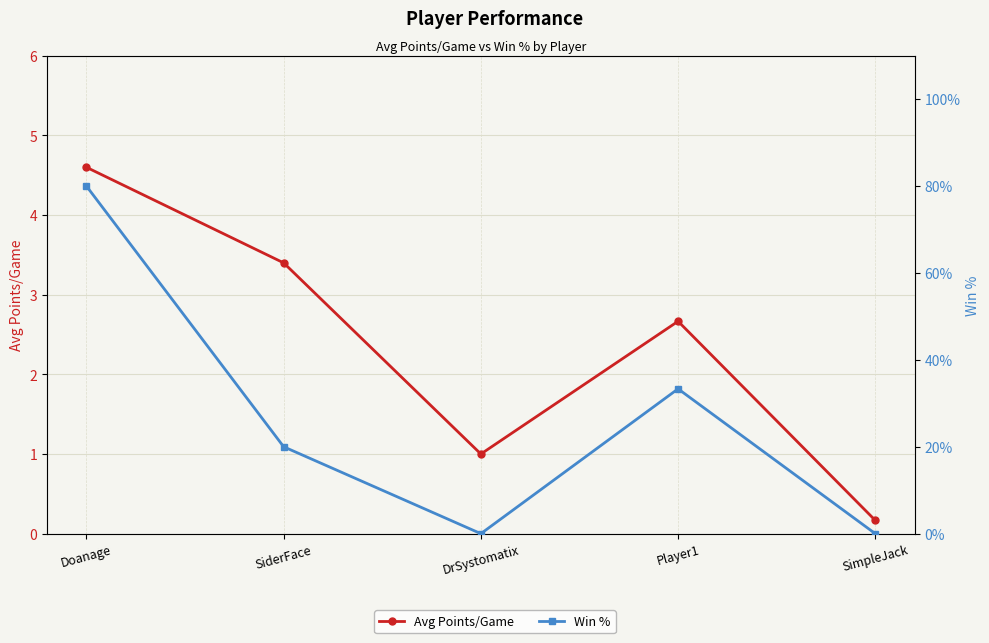

The Avg Points/Game series shows 1.5 at Doanage. True or false?

False